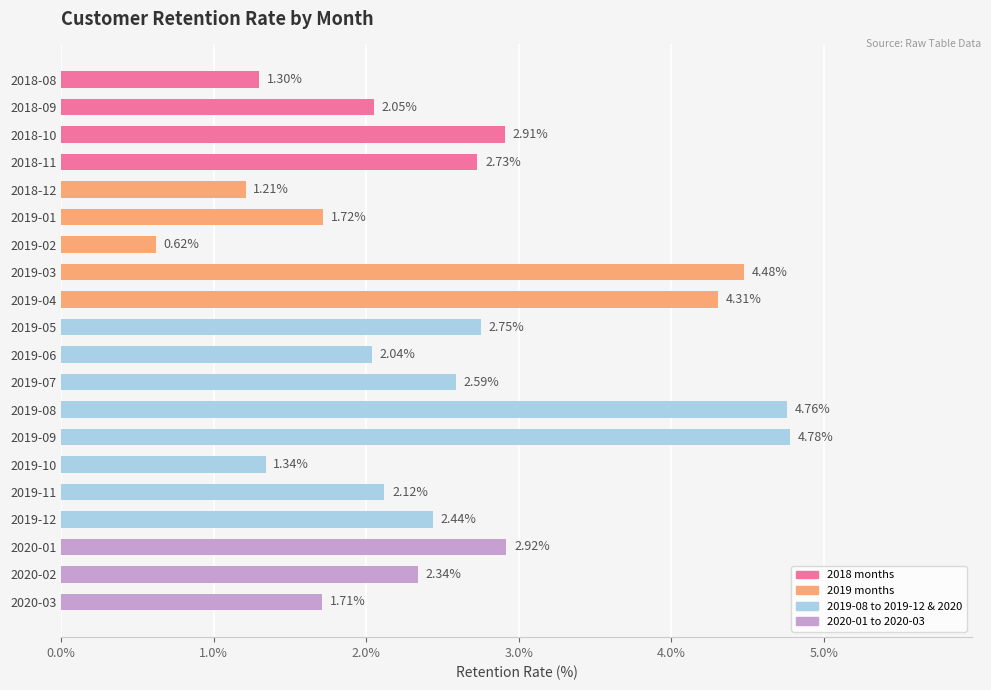

What is the ratio of the value at 2018-10 to the value at 2018-08?

2.2